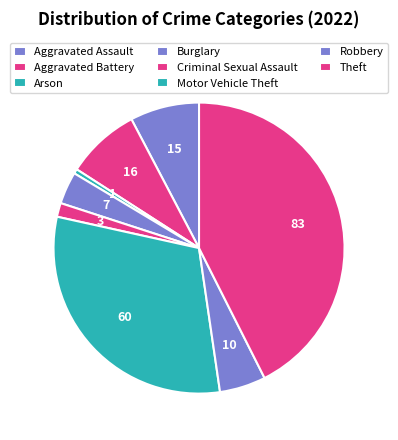

Rank the categories by value from lowest to highest.

Arson, Criminal Sexual Assault, Burglary, Robbery, Aggravated Assault, Aggravated Battery, Motor Vehicle Theft, Theft